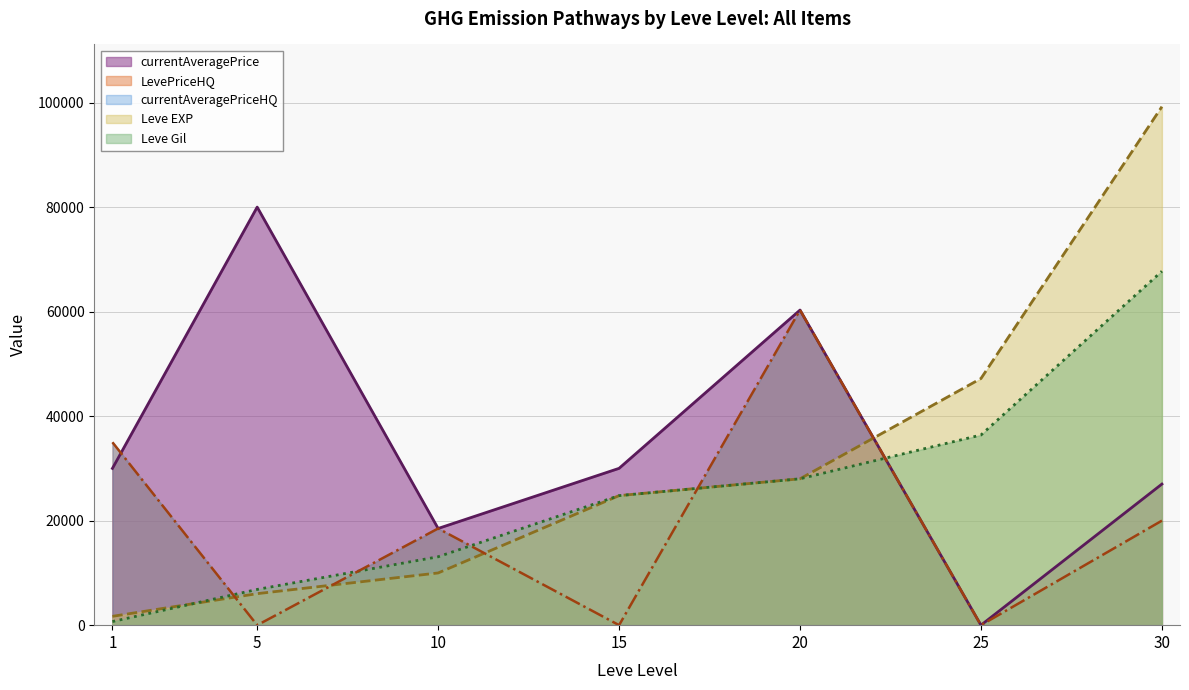

List the series in order of their peak value, lowest first.

LevePriceHQ, Leve Gil, currentAveragePrice, Leve EXP